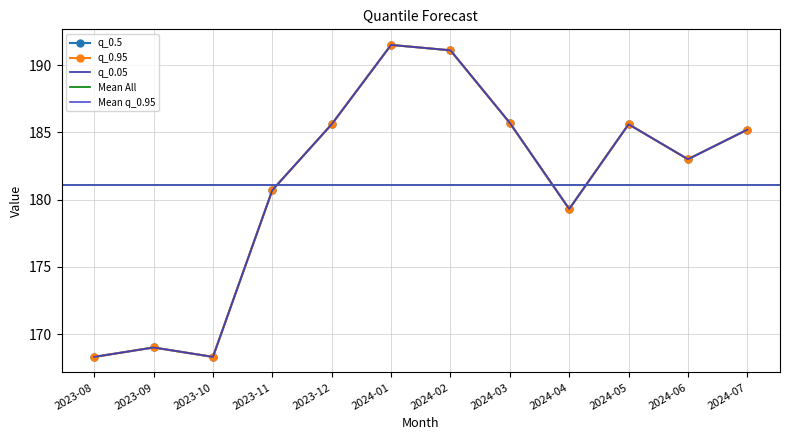

List the labels in order of q_0.05 value, smallest first.

2023-08, 2023-10, 2023-09, 2024-04, 2023-11, 2024-06, 2024-07, 2023-12, 2024-05, 2024-03, 2024-02, 2024-01